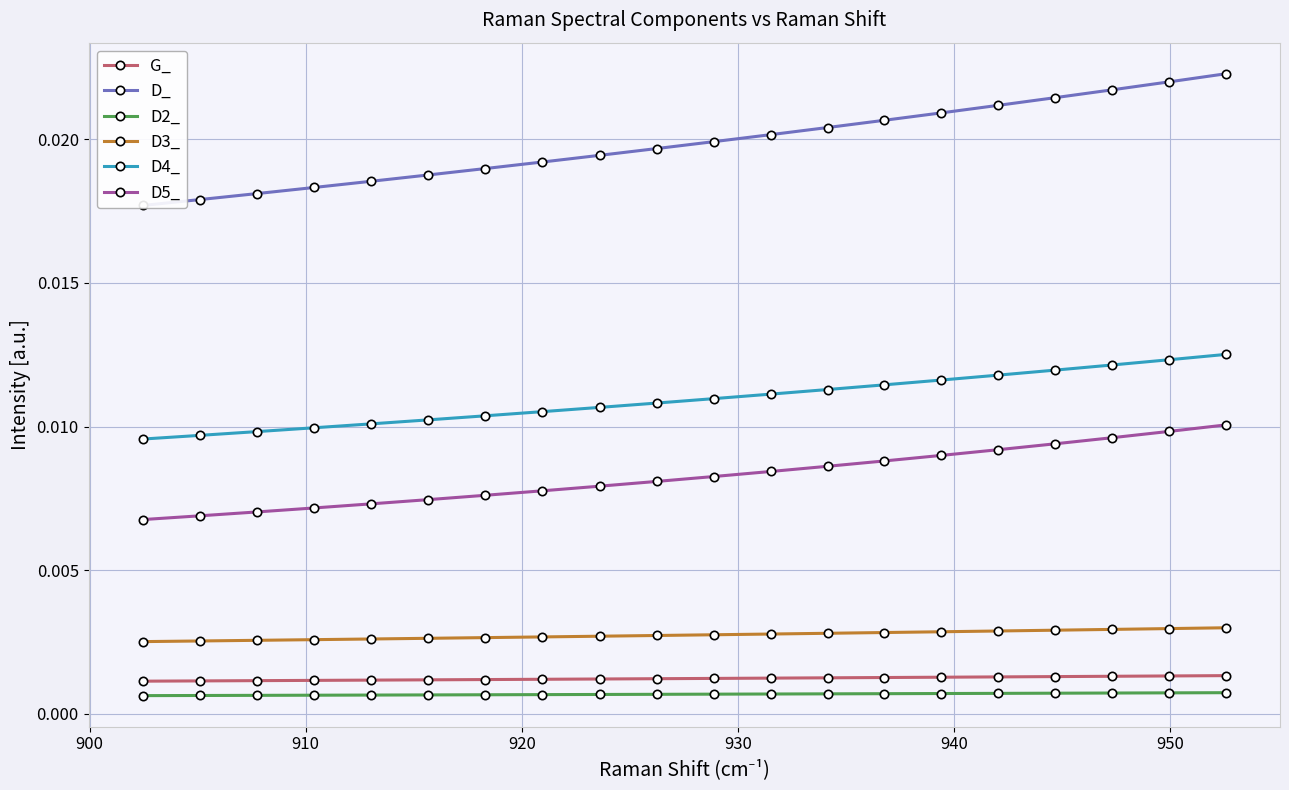

Does the chart display data point markers on the line(s)?

Yes